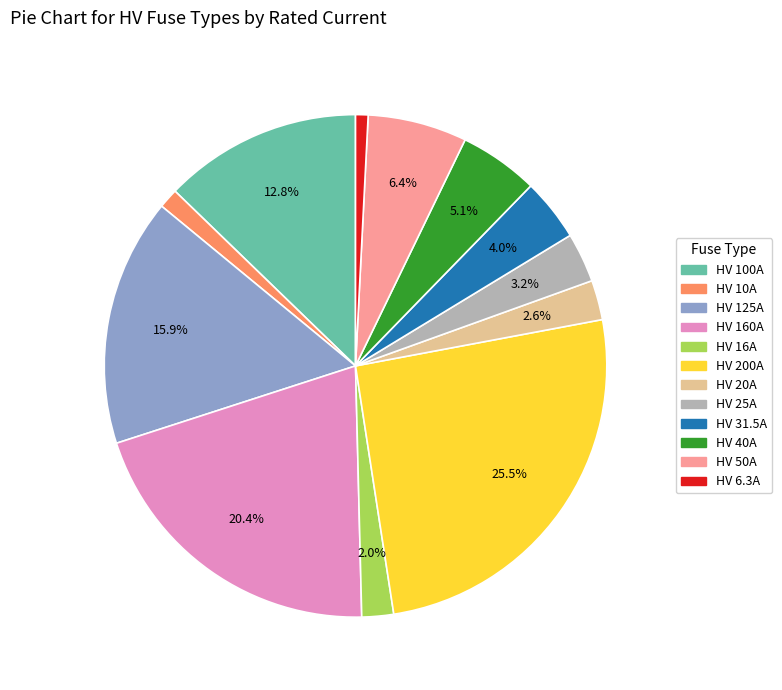

What percentage is the HV 31.5A slice, to the nearest percent?

4%